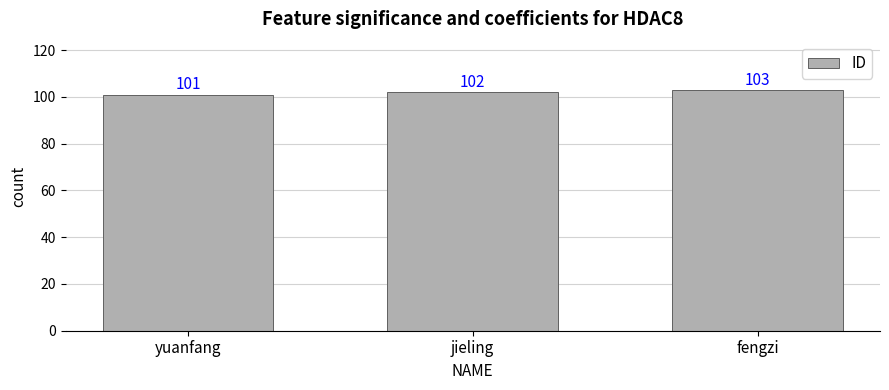

Rank the categories by value from highest to lowest.

fengzi, jieling, yuanfang